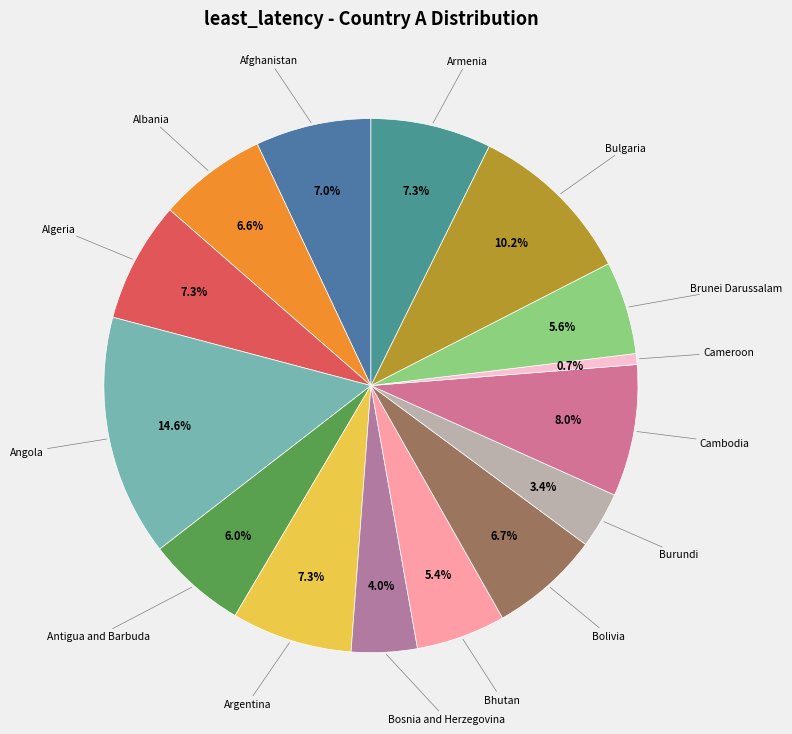

Is there any slice that represents more than half of the pie?

No